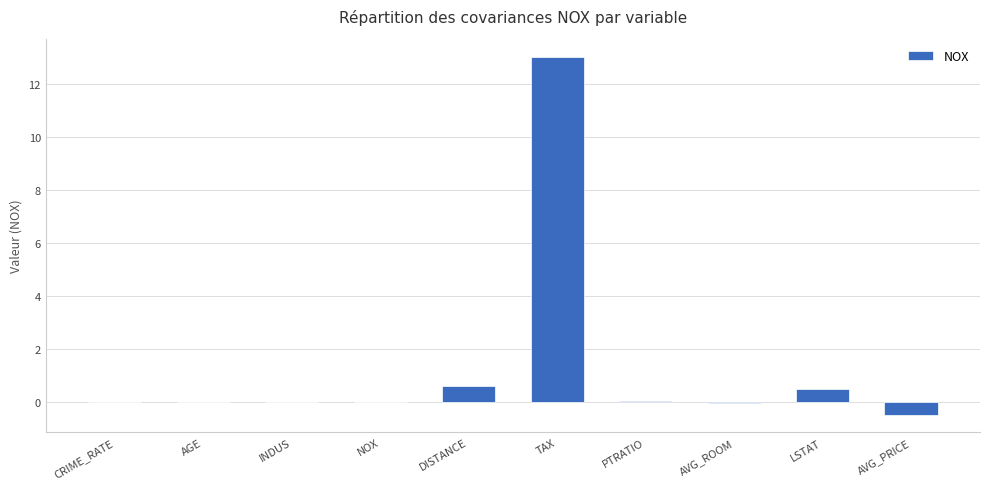

What is the change in value from AVG_ROOM to AVG_PRICE?

-0.4